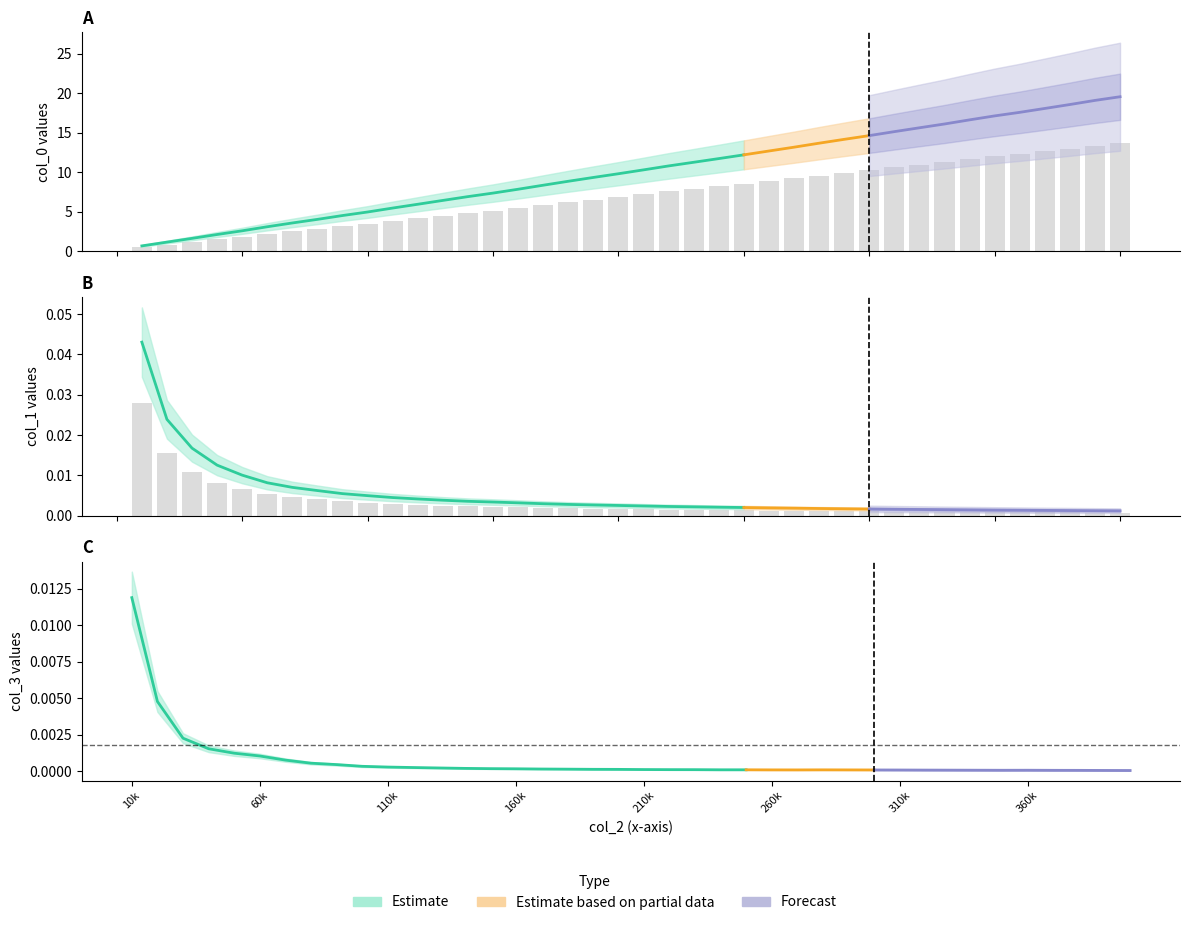

Reading left to right, transcribe all the data shown in this chart.

col_0: 10000=0.5	20000=0.8	30000=1.1	40000=1.5	50000=1.8	60000=2.2	70000=2.5	80000=2.8	90000=3.2	100000=3.5	110000=3.8	120000=4.2	130000=4.5	140000=4.8	150000=5.1	160000=5.5	170000=5.8	180000=6.2	190000=6.5	200000=6.9	210000=7.2	220000=7.5	230000=7.9	240000=8.2	250000=8.5	260000=8.9	270000=9.2	280000=9.6	290000=9.9	300000=10.2	310000=10.6	320000=10.9	330000=11.3	340000=11.6	350000=12.0	360000=12.3	370000=12.6	380000=13.0	390000=13.4	400000=13.7
col_1: 10000=0.0	20000=0.0	30000=0.0	40000=0.0	50000=0.0	60000=0.0	70000=0.0	80000=0.0	90000=0.0	100000=0.0	110000=0.0	120000=0.0	130000=0.0	140000=0.0	150000=0.0	160000=0.0	170000=0.0	180000=0.0	190000=0.0	200000=0.0	210000=0.0	220000=0.0	230000=0.0	240000=0.0	250000=0.0	260000=0.0	270000=0.0	280000=0.0	290000=0.0	300000=0.0	310000=0.0	320000=0.0	330000=0.0	340000=0.0	350000=0.0	360000=0.0	370000=0.0	380000=0.0	390000=0.0	400000=0.0